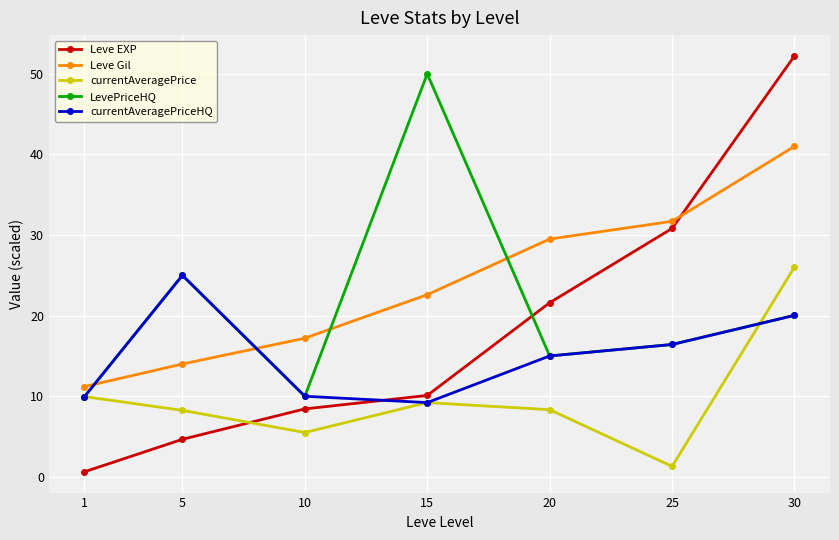

True or false: currentAveragePrice and LevePriceHQ cross at least once.

True